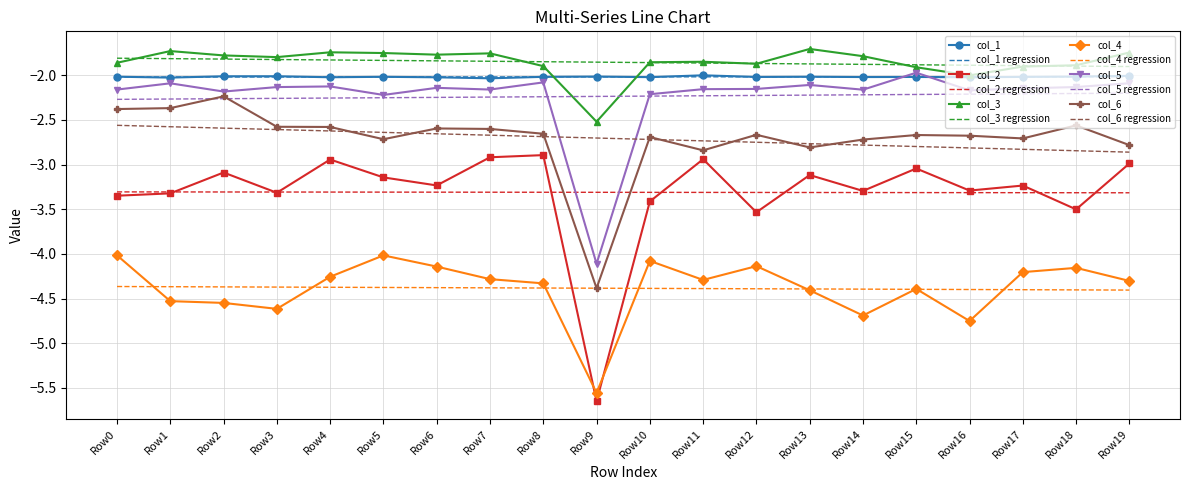

Is the value of col_6 regression at Row3 greater than the value of col_3 regression at Row3?

No